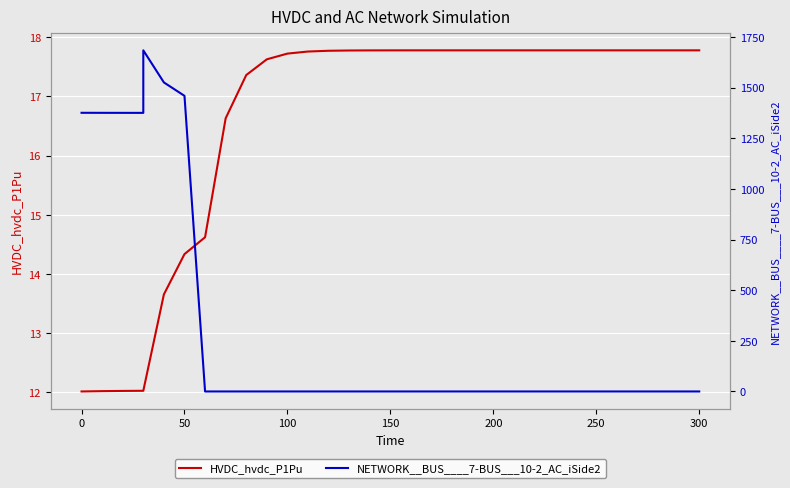

Rank the series by their average value, from lowest to highest.

HVDC_hvdc_P1Pu, NETWORK__BUS____7-BUS___10-2_AC_iSide2